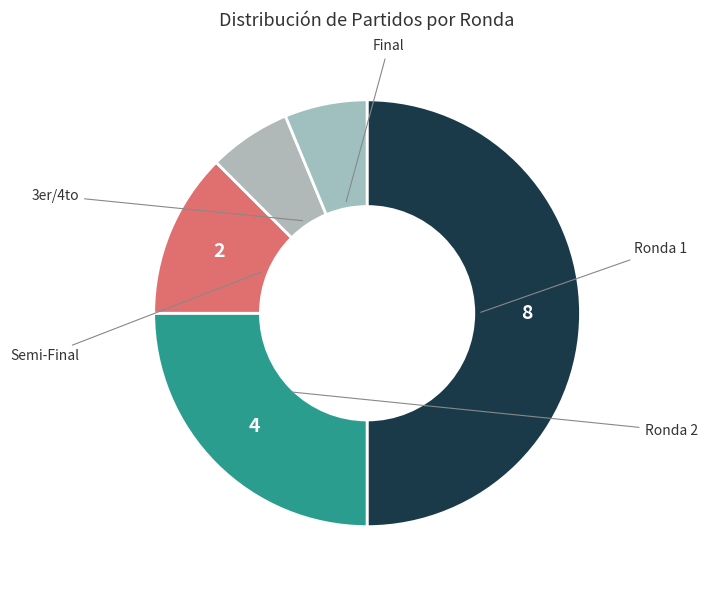

Is there a majority slice in this chart?

No